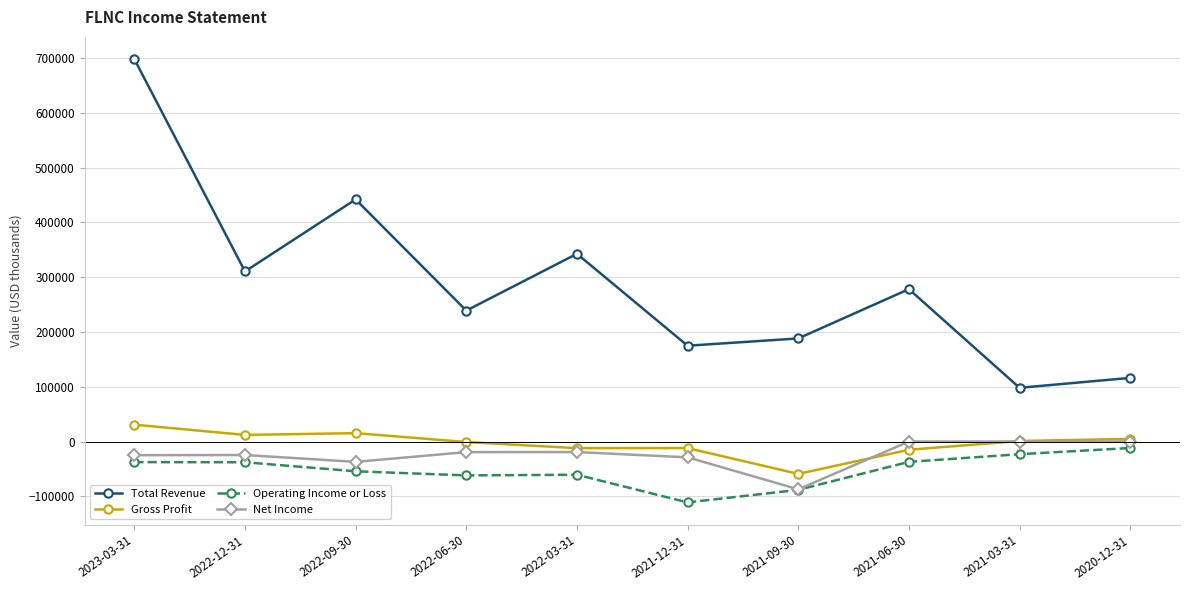

Count the number of categories in the chart.

10